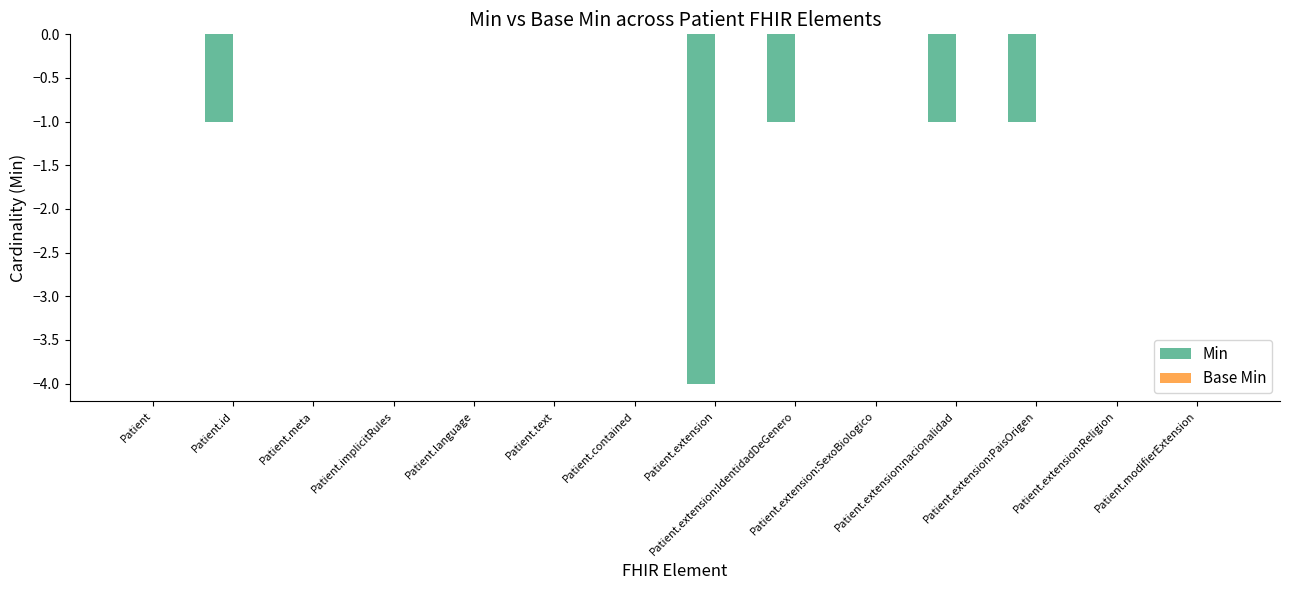

What is the sum of all values?

-8